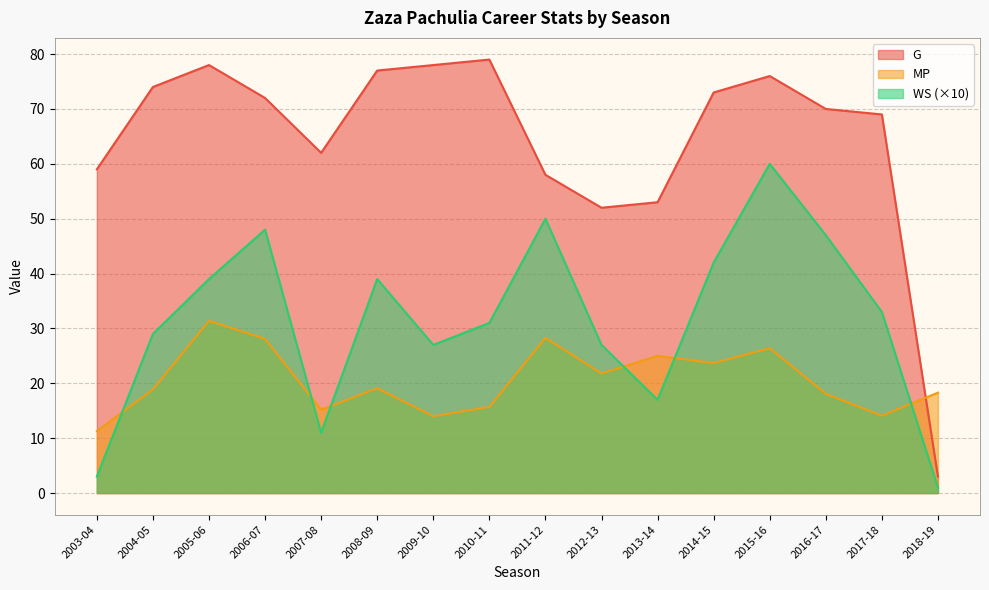

What is the average value of the MP series?

20.6